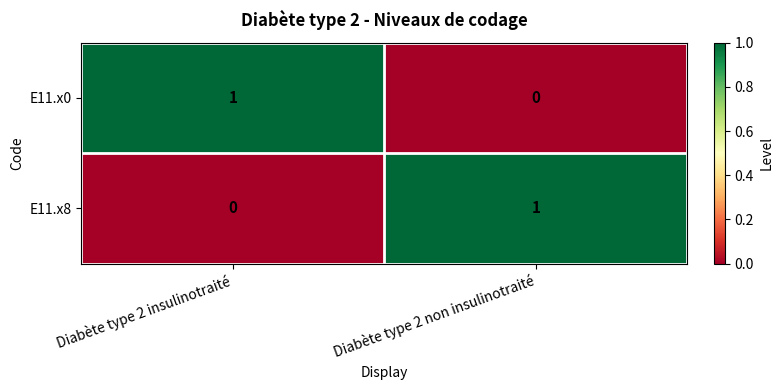

How many data points does each series have?

2